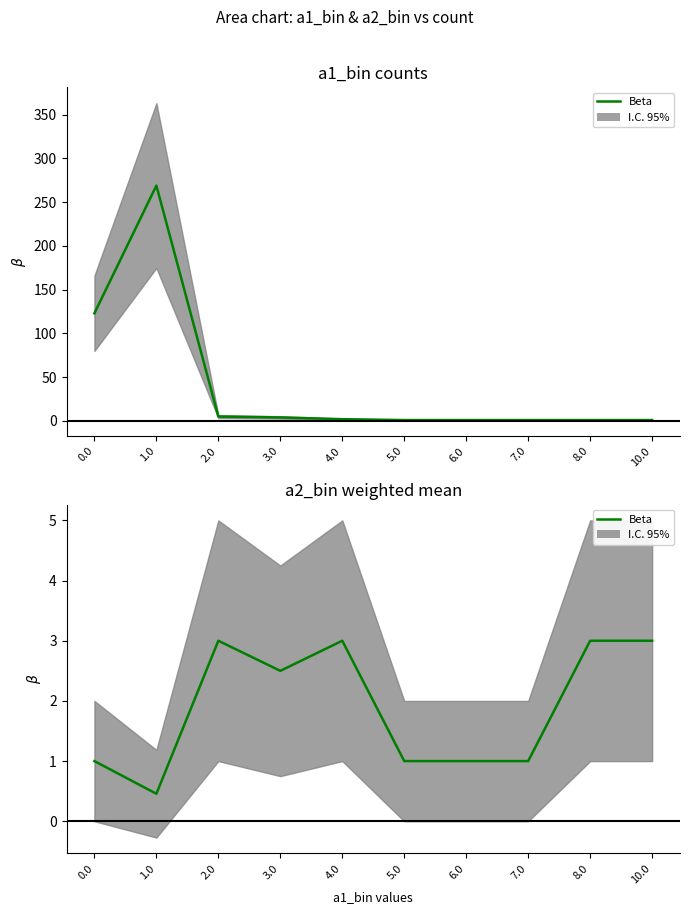

True or false: there are more than 2 points higher than both neighbors.

False